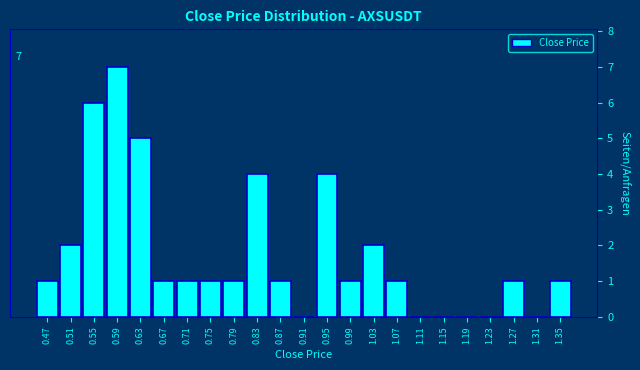

Which range on the x-axis has the tallest bar?

0.570 to 0.610